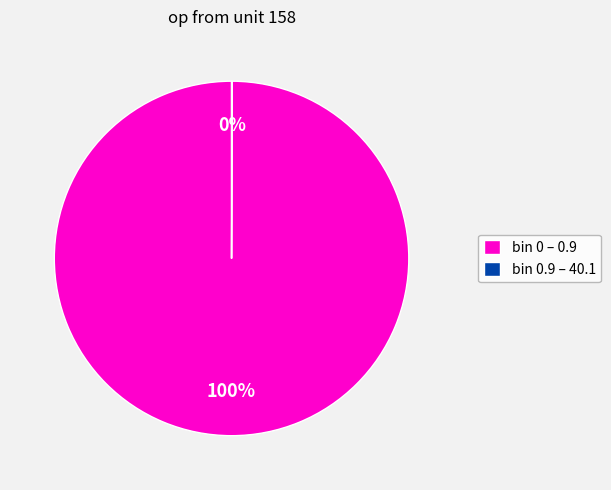

The bin 0 – 0.9 slice represents 100% of the pie. True or false?

True